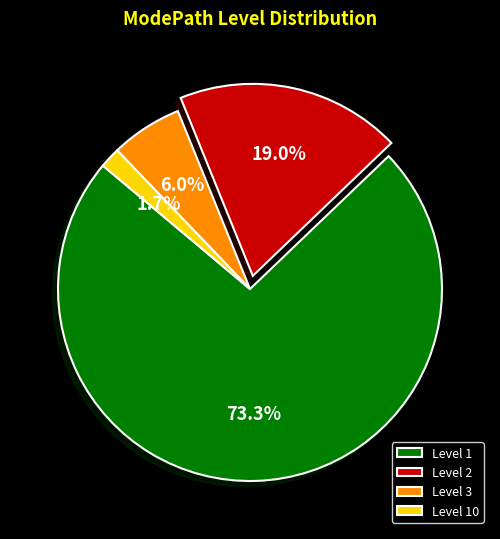

The Level 2 slice represents 19% of the pie. True or false?

True